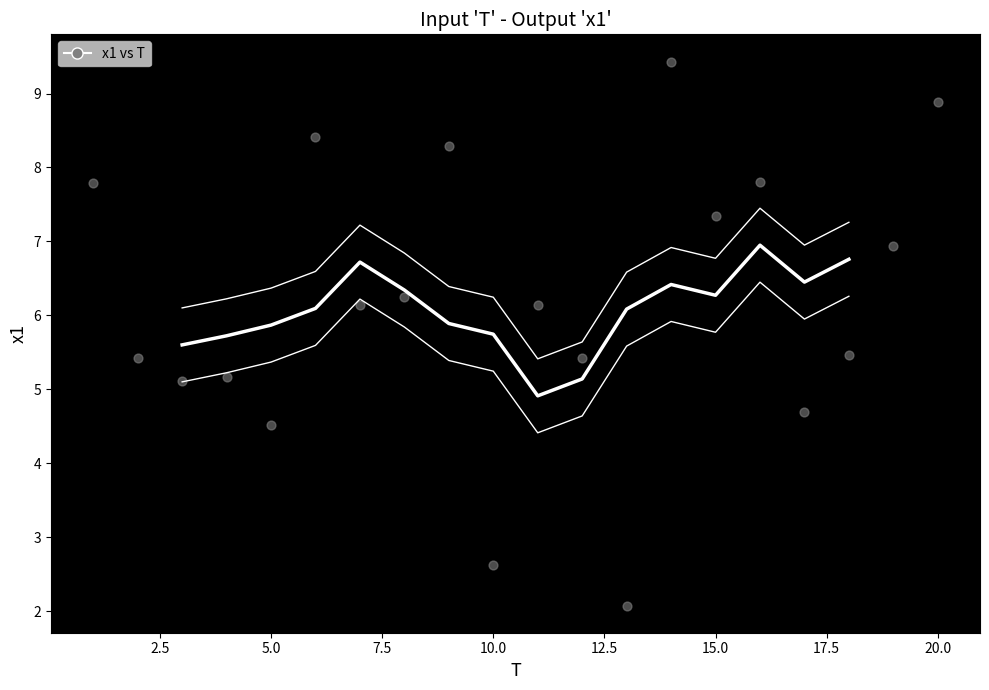

What is the range of X values (max minus min)?

19.0